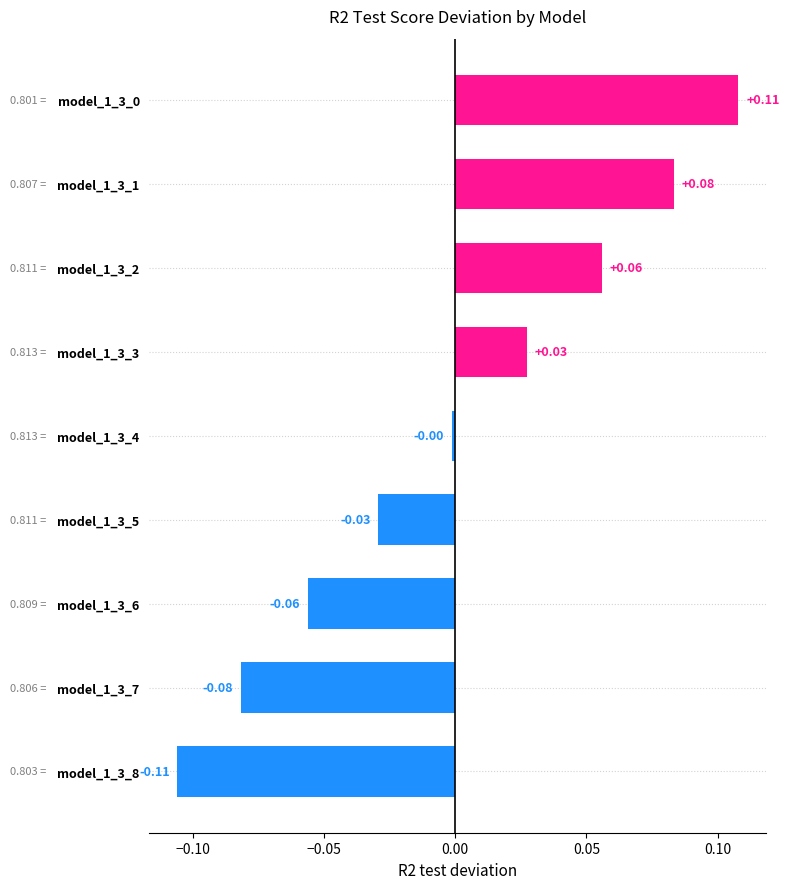

What is the change in value from model_1_3_6 to model_1_3_4?

+0.1